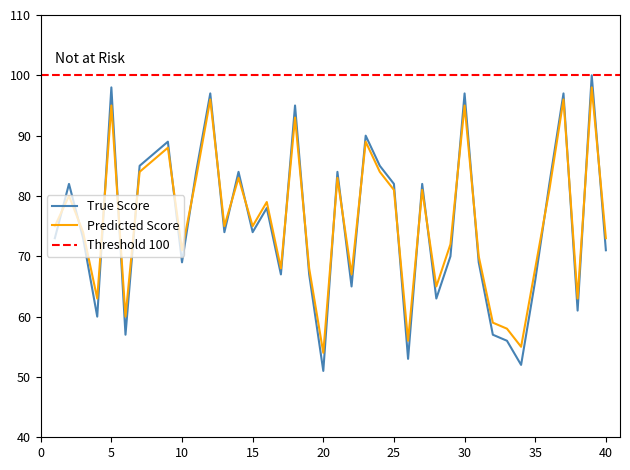

What is the value of the Predicted Score point at the 14th from the left?

83